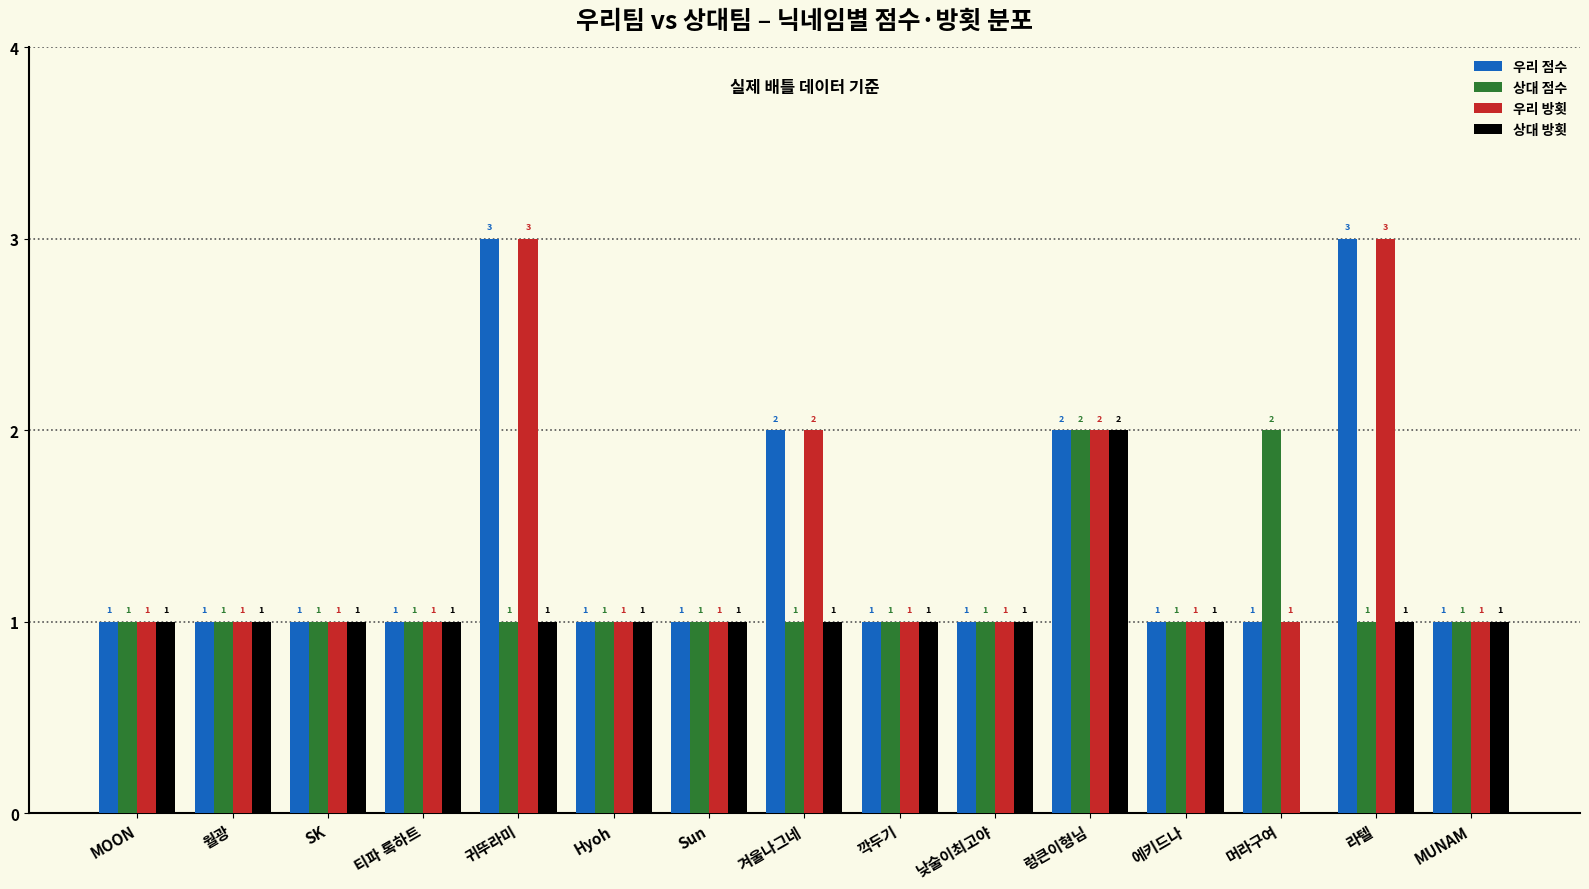

Is it true that 우리 방횟 equals 1 at SK?

True